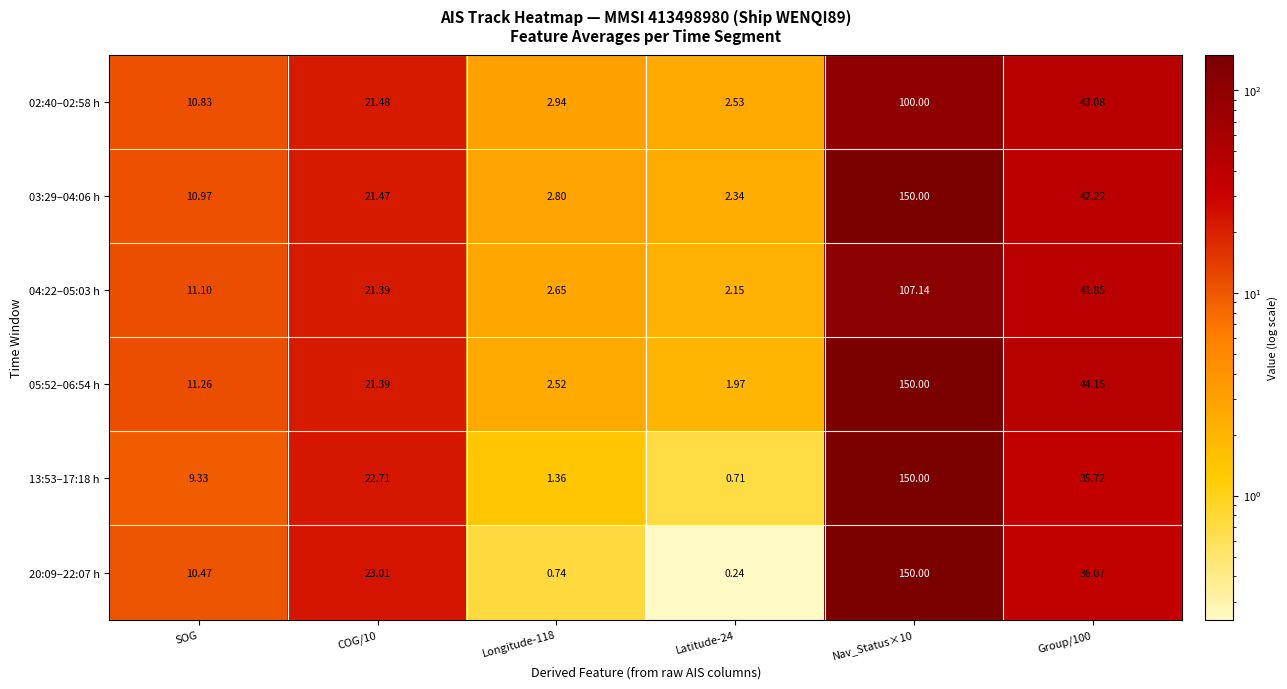

Is the value of 20:09–22:07 h at COG/10 greater than the value of 13:53–17:18 h at Longitude-118?

Yes